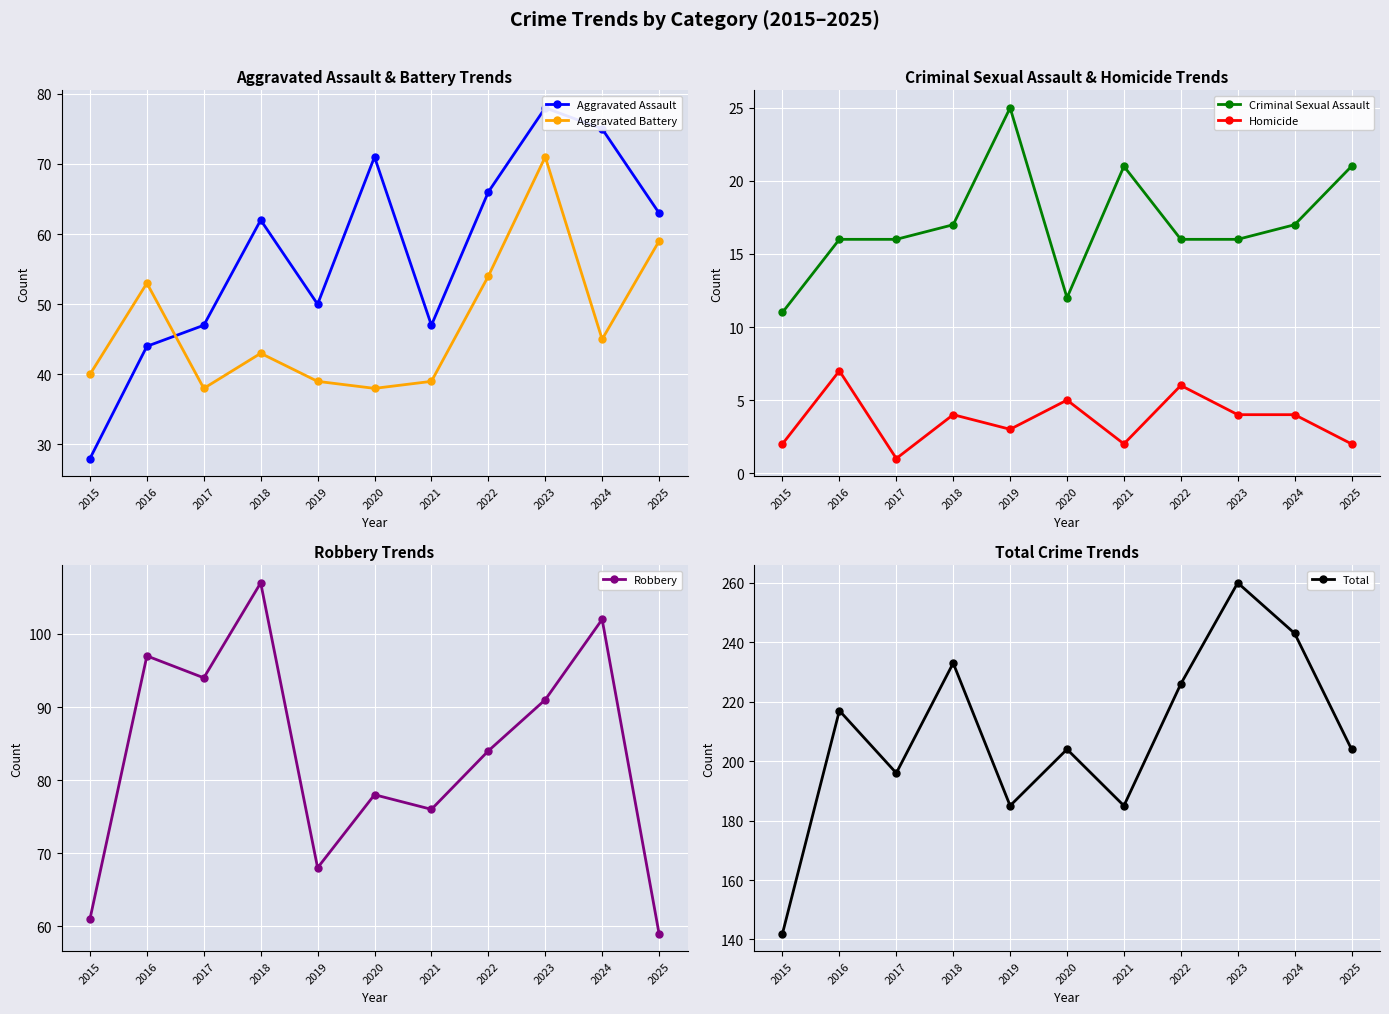

True or false: Homicide and Criminal Sexual Assault cross at least once.

False